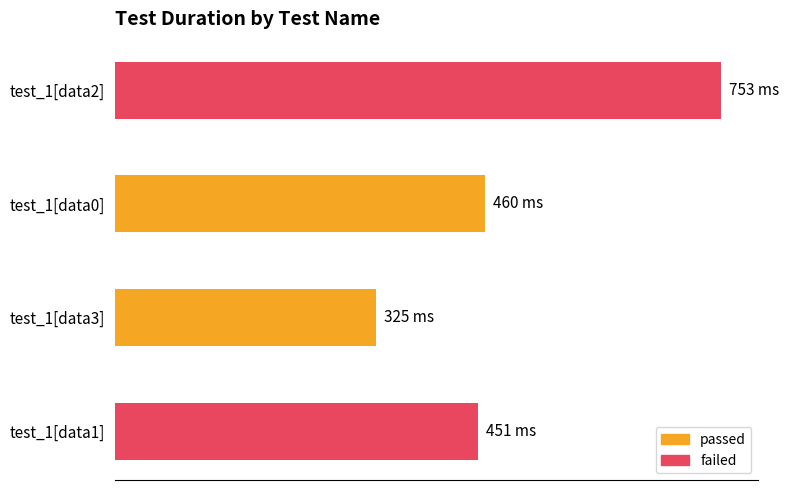

List the labels in order of value, smallest first.

test_1[data3], test_1[data1], test_1[data0], test_1[data2]